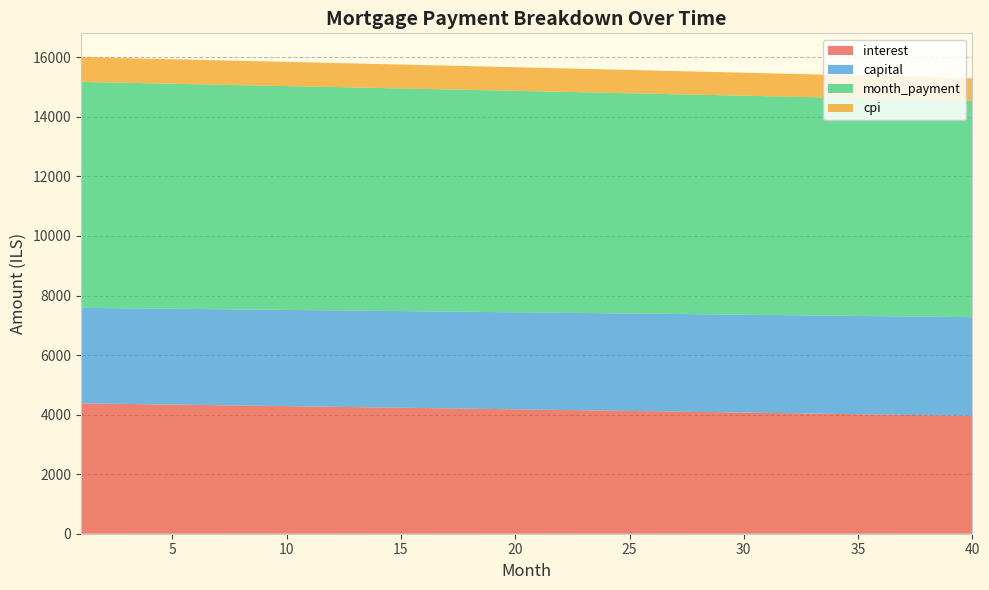

Reading left to right, what are all the values shown in this chart?

interest: 4378.6	4368.2	4357.8	4347.4	4336.9	4326.5	4316.0	4305.4	4294.9	4284.3	4273.8	4263.2	4252.5	4241.9	4231.2	4220.5	4209.8	4199.1	4188.4	4177.6	4166.8	4156.0	4145.2	4134.3	4123.4	4112.5	4101.6	4090.7	4079.7	4068.8	4057.8	4046.7	4035.7	4024.6	4013.6	4002.5	3991.3	3980.2	3969.0	3957.8
capital: 3207.8	3210.5	3213.1	3215.8	3218.5	3221.2	3223.9	3226.6	3229.2	3231.9	3234.6	3237.3	3240.0	3242.7	3245.4	3248.1	3250.8	3253.5	3256.3	3259.0	3261.7	3264.4	3267.1	3269.8	3272.6	3275.3	3278.0	3280.8	3283.5	3286.2	3289.0	3291.7	3294.5	3297.2	3299.9	3302.7	3305.4	3308.2	3311.0	3313.7
month_payment: 7586.4	7578.7	7571.0	7563.2	7555.4	7547.6	7539.8	7532.0	7524.1	7516.3	7508.4	7500.5	7492.6	7484.6	7476.7	7468.7	7460.7	7452.7	7444.6	7436.6	7428.5	7420.4	7412.3	7404.2	7396.0	7387.9	7379.7	7371.5	7363.2	7355.0	7346.7	7338.5	7330.2	7321.8	7313.5	7305.2	7296.8	7288.4	7280.0	7271.5
cpi: 831.4	829.4	827.4	825.4	823.4	821.4	819.4	817.4	815.4	813.4	811.4	809.3	807.3	805.3	803.2	801.2	799.2	797.1	795.1	793.0	791.0	788.9	786.8	784.8	782.7	780.6	778.5	776.4	774.4	772.3	770.2	768.1	766.0	763.9	761.7	759.6	757.5	755.4	753.2	751.1